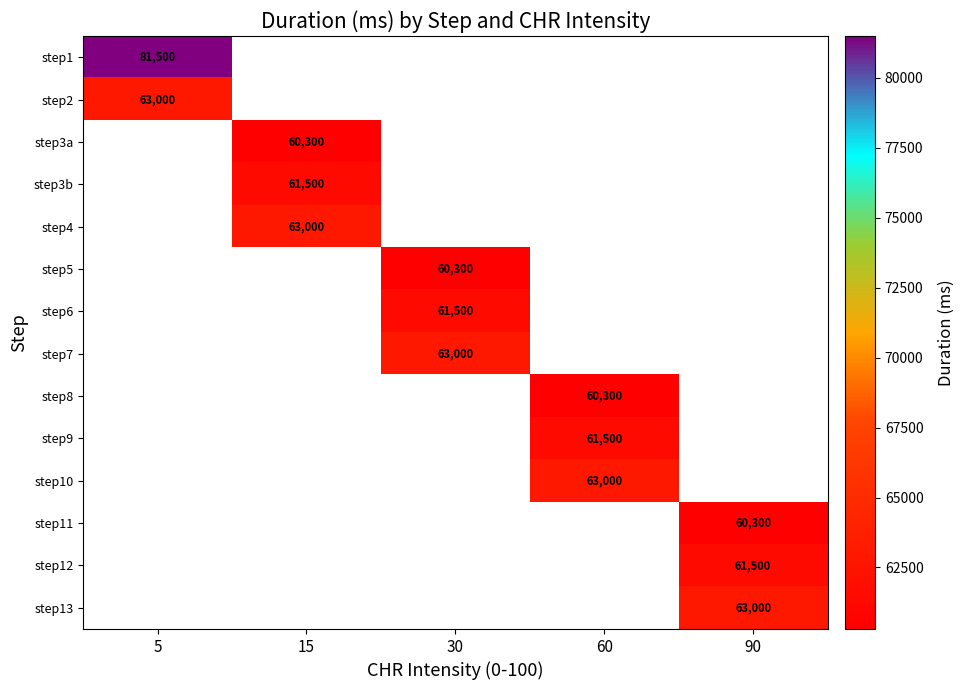

How many values in step12 are above zero?

1